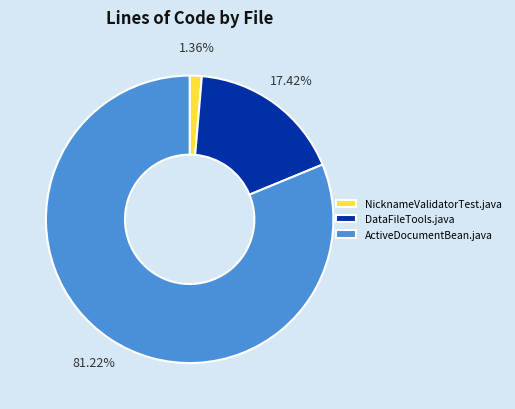

Is it true that NicknameValidatorTest.java is 1% of the pie?

True